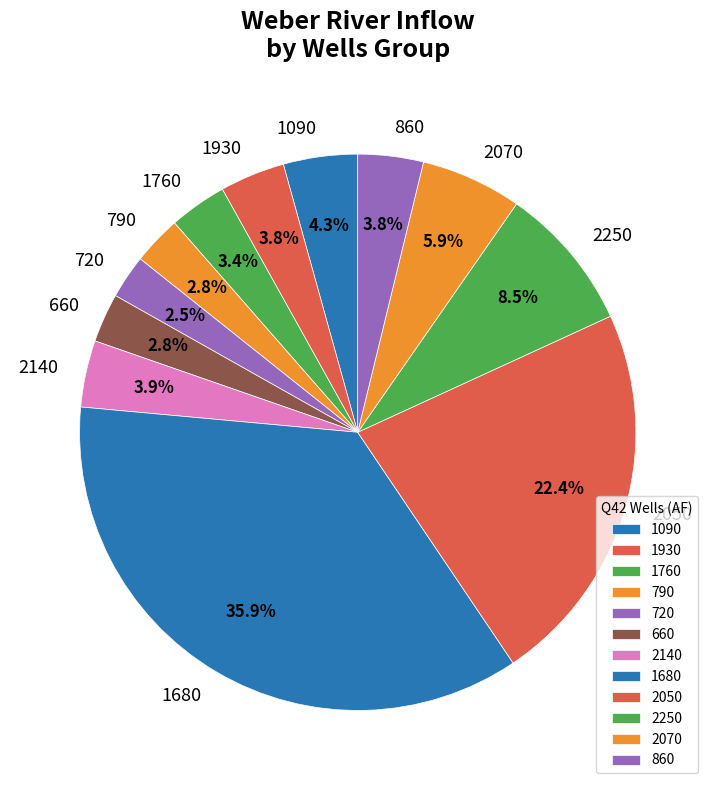

Which category has the biggest portion of the pie?

1680